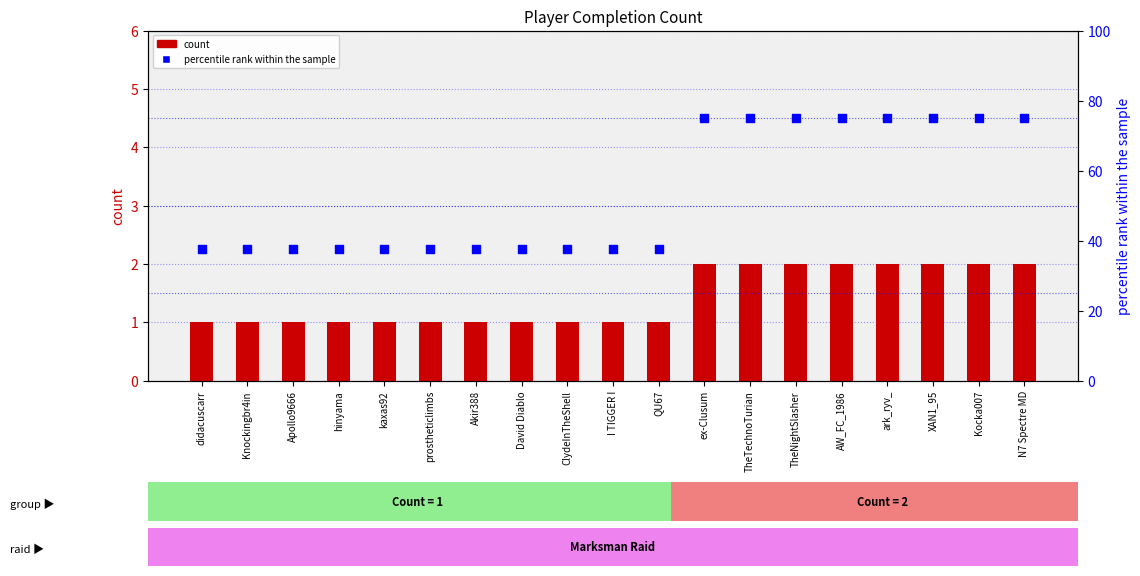

Is the value of percentile rank within the sample at Knockingbr4in greater than the value of count at XAN1_95?

Yes